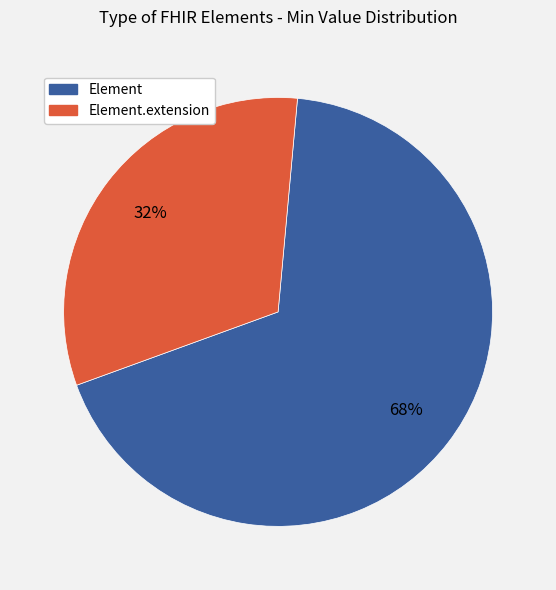

Do Element and Element.extension together represent more than half of the pie?

Yes